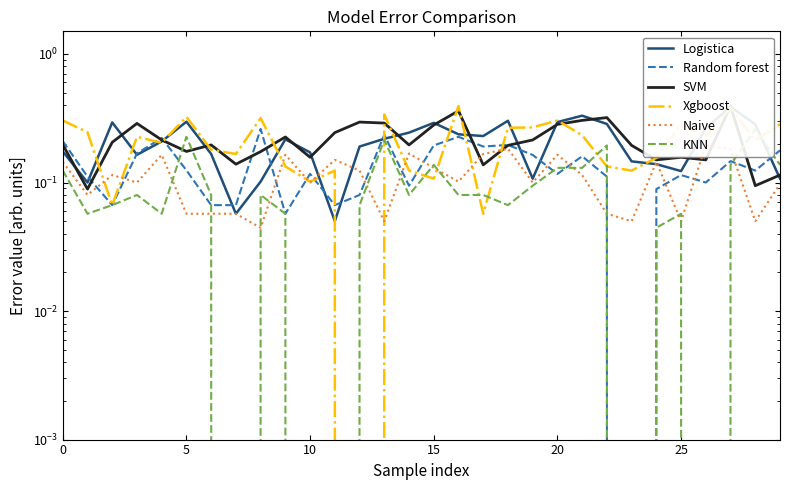

What is the average value of the SVM series?

0.2